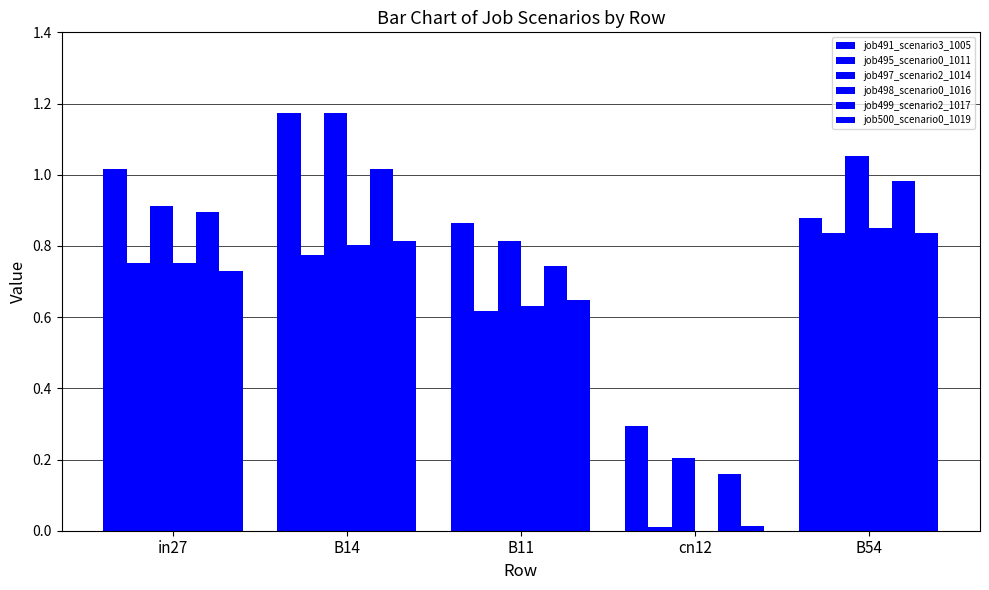

How many groups of bars are there?

5